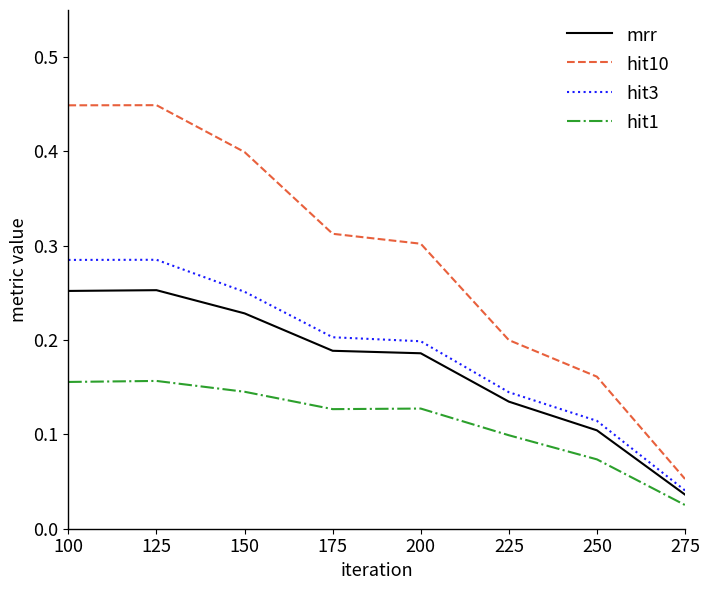

At which label does hit1 reach its minimum?

275